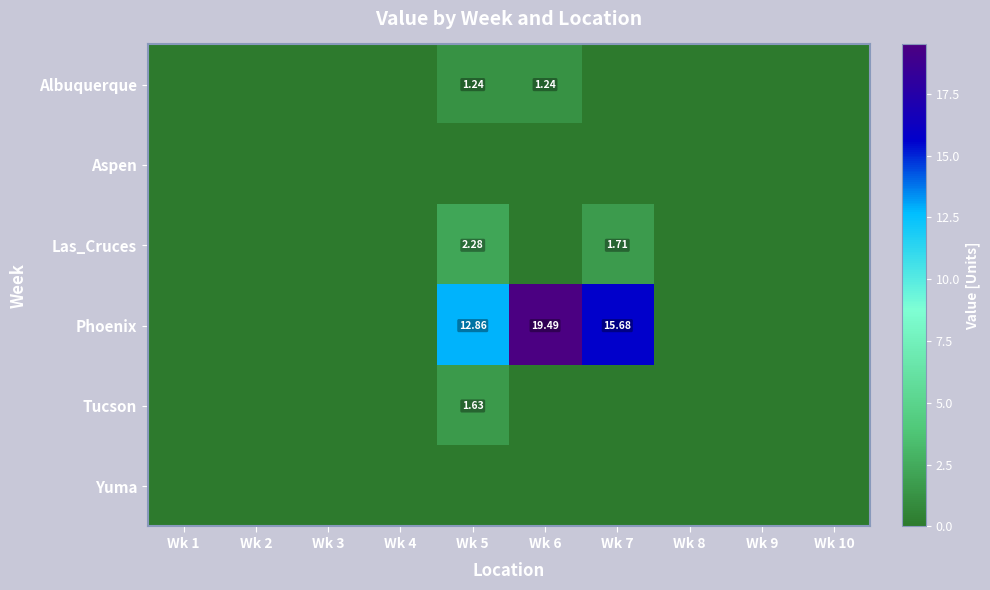

What is the difference between the second highest and minimum values in the Albuquerque series?

1.2